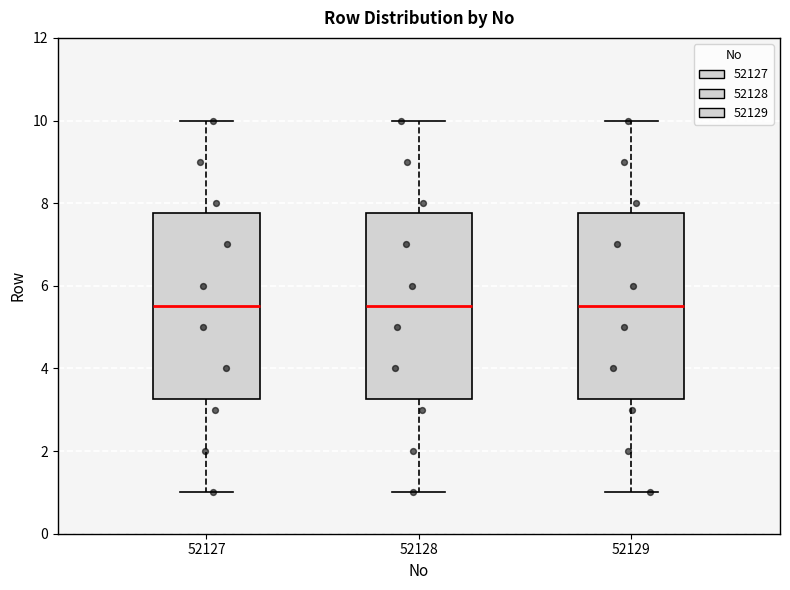

Reading left to right, transcribe this box plot: for each box, give where its median line is, the range the box spans, and where its two whiskers end, as read against the y-axis. The values are not printed on the chart, so give them approximately, as read against the axis.

52127: median 5.6, box 3.2 to 7.8, whiskers 1.0 to 10.0
52128: median 5.6, box 3.2 to 7.8, whiskers 1.0 to 10.0
52129: median 5.6, box 3.2 to 7.8, whiskers 1.0 to 10.0